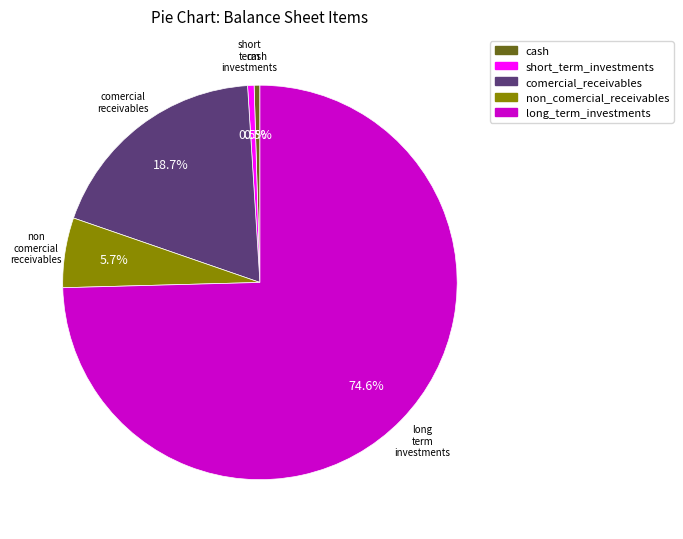

What percentage is NOT represented by comercial_receivables?

81.3%